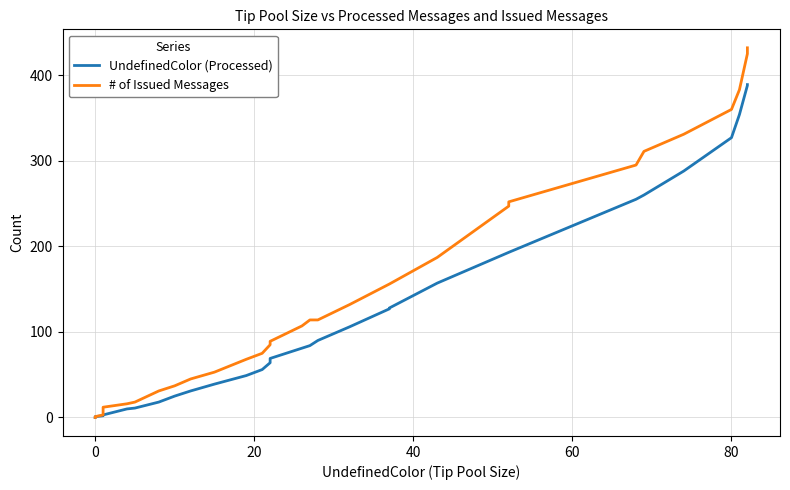

True or false: UndefinedColor (Processed) and # of Issued Messages intersect in this chart.

False